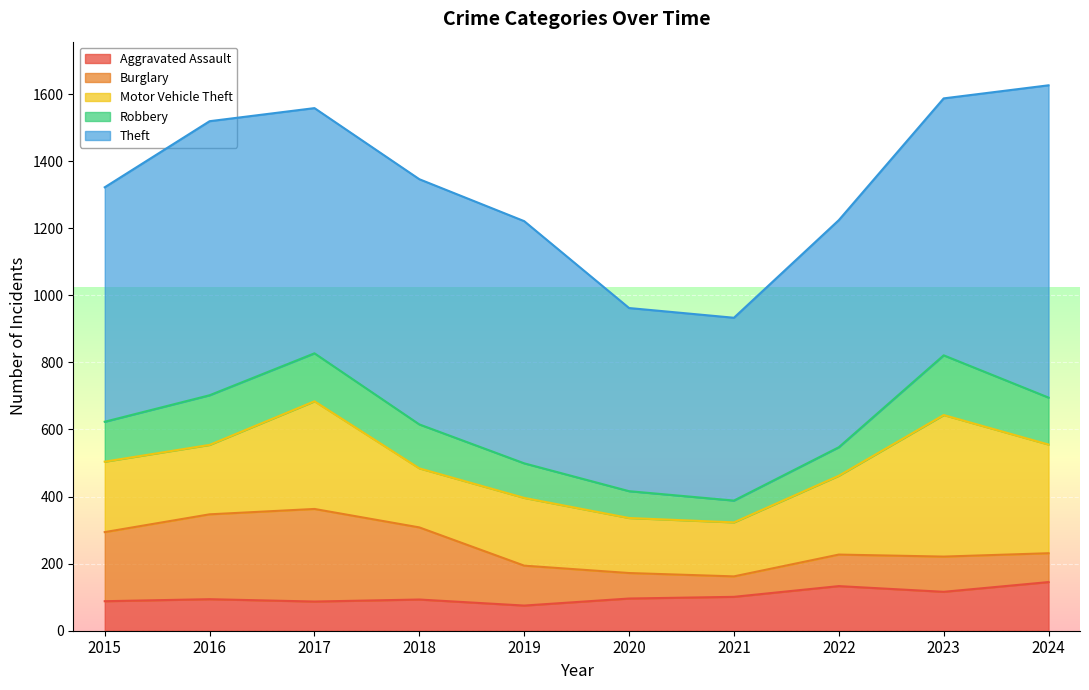

Reading right to left, list all the values displayed in this chart.

Aggravated Assault: 2024=145	2023=116	2022=133	2021=101	2020=96	2019=75	2018=93	2017=87	2016=94	2015=88
Burglary: 2024=86	2023=105	2022=94	2021=61	2020=76	2019=119	2018=215	2017=276	2016=253	2015=206
Motor Vehicle Theft: 2024=324	2023=422	2022=235	2021=161	2020=164	2019=202	2018=176	2017=321	2016=207	2015=210
Robbery: 2024=140	2023=178	2022=85	2021=65	2020=80	2019=103	2018=131	2017=143	2016=148	2015=119
Theft: 2024=931	2023=766	2022=677	2021=545	2020=546	2019=722	2018=731	2017=731	2016=817	2015=699